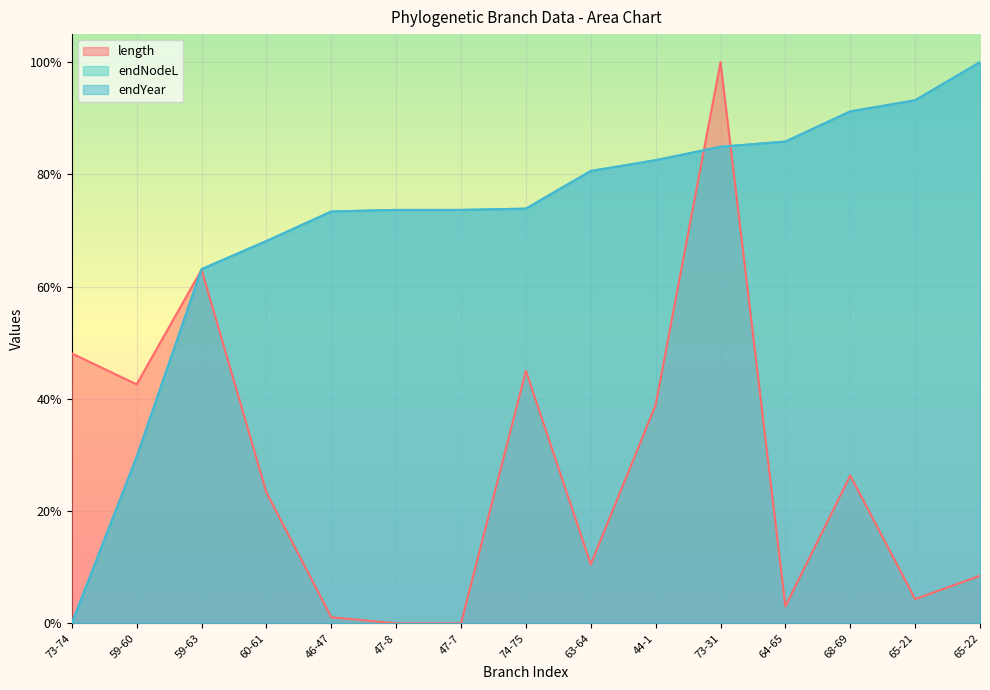

What is the label of the 7th point from the right?

63-64